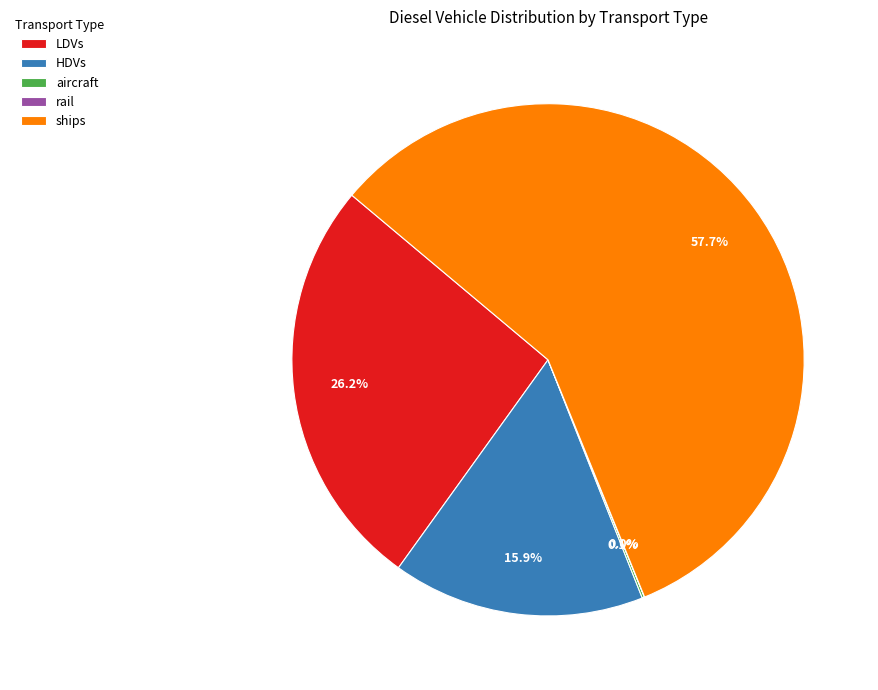

True or false: ships accounts for 58% of the total.

True